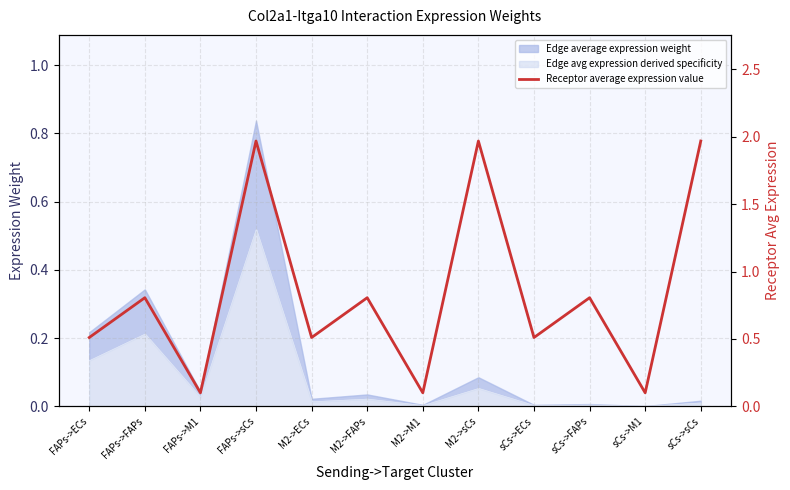

Which label corresponds to the largest value in the chart?

FAPs->sCs